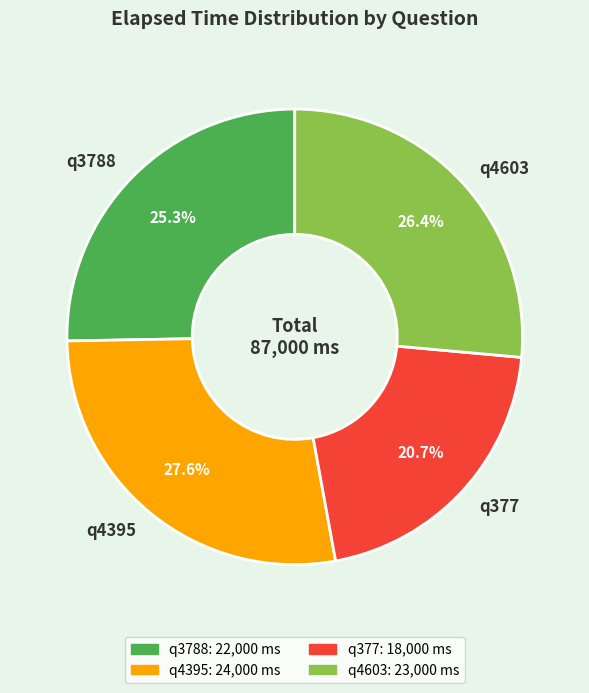

Is there any slice that represents more than half of the pie?

No